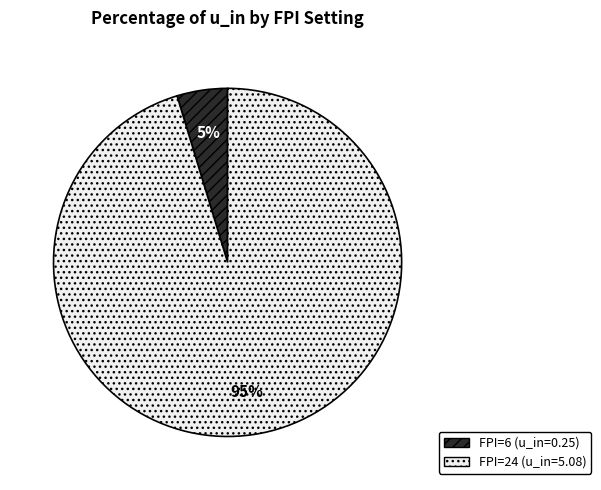

How many segments does this pie chart have?

2